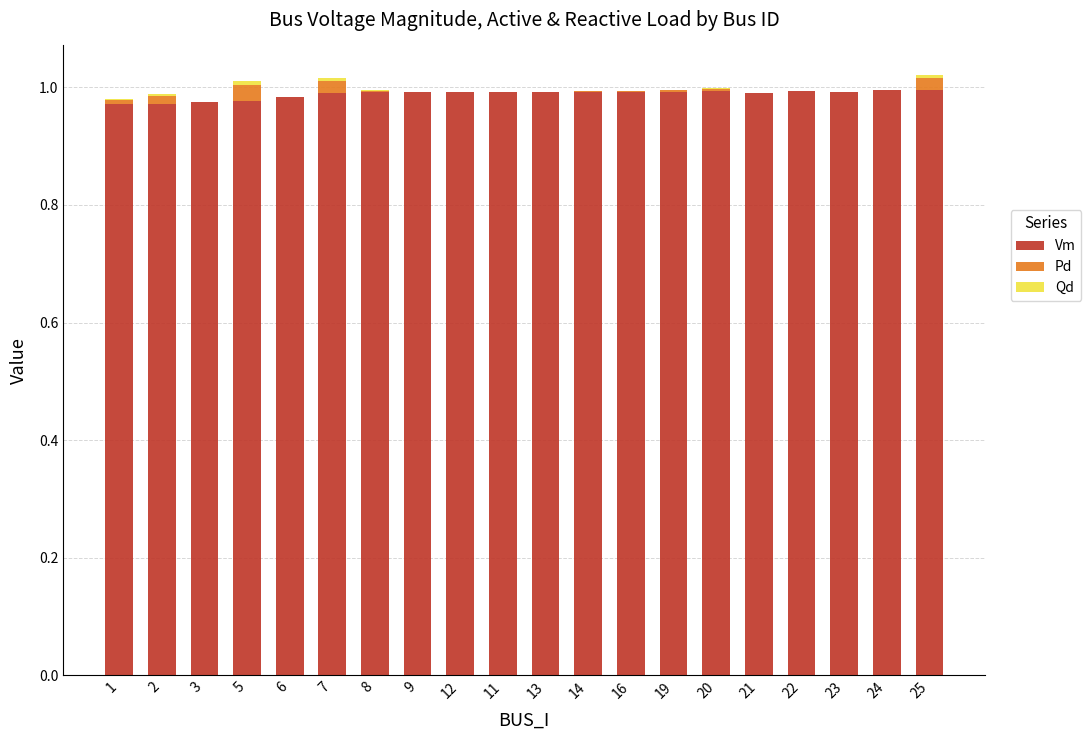

The Vm series shows 0.4 at 16. True or false?

False